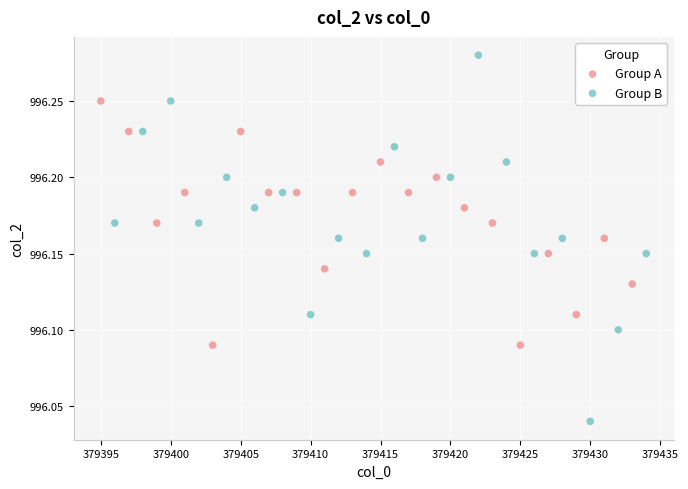

Which series contains the lowest Y value?

Group B